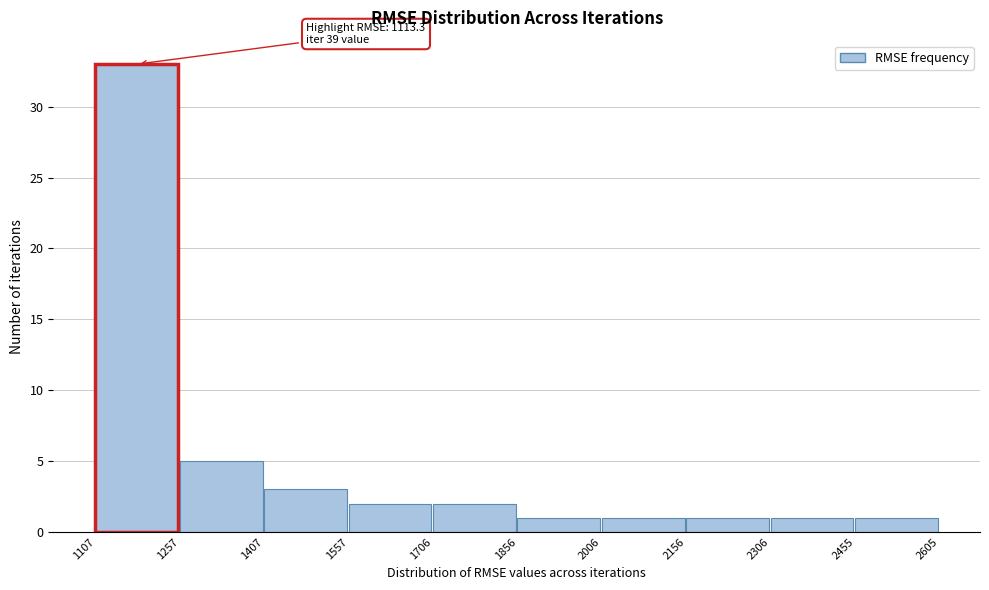

Which range on the x-axis has the tallest bar?

1107 to 1257